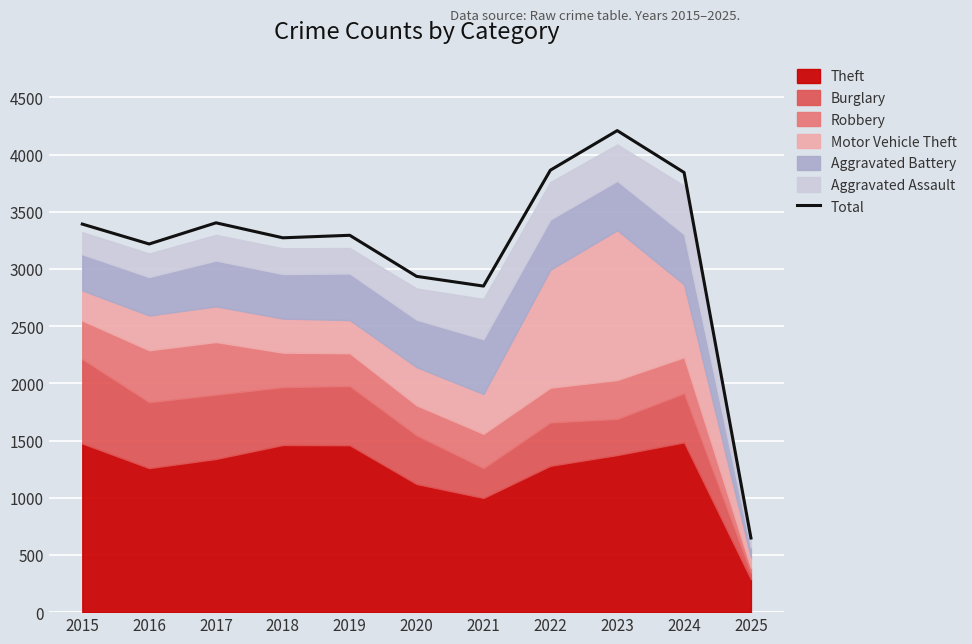

Reading left to right, what are all the values shown in this chart?

2015=3392	2016=3218	2017=3403	2018=3272	2019=3294	2020=2935	2021=2850	2022=3863	2023=4209	2024=3843	2025=648